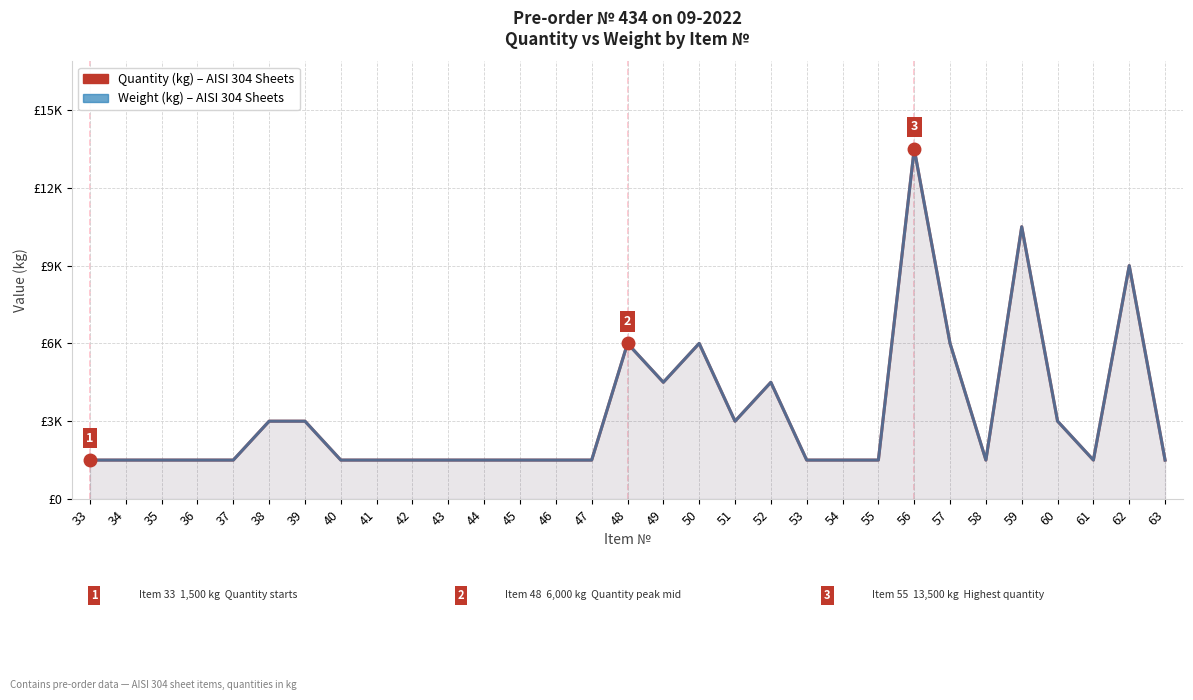

At how many categories does at least one series exceed 2882?

12